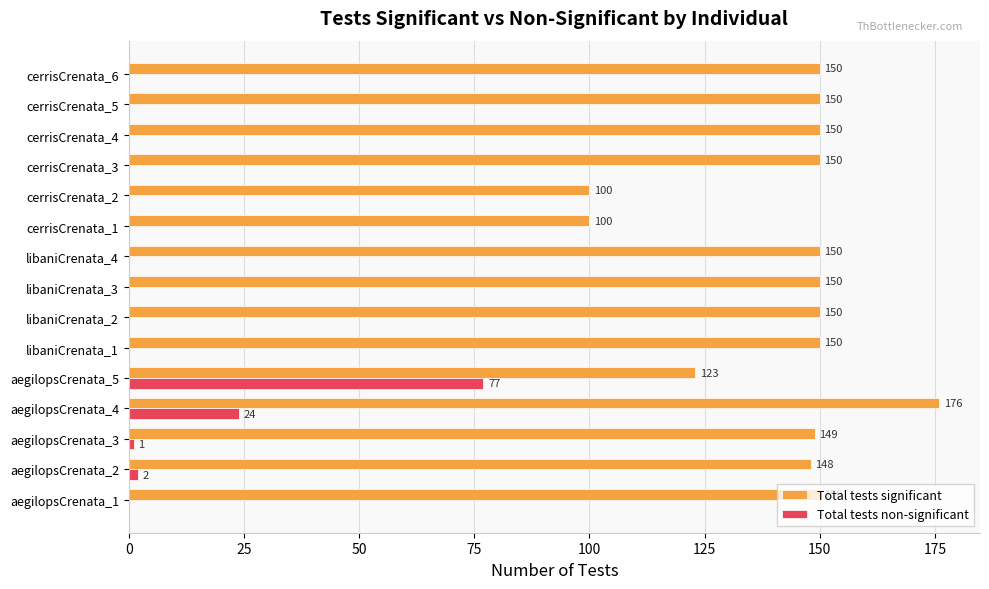

Is it true that Total tests significant equals 66.7 at libaniCrenata_2?

False